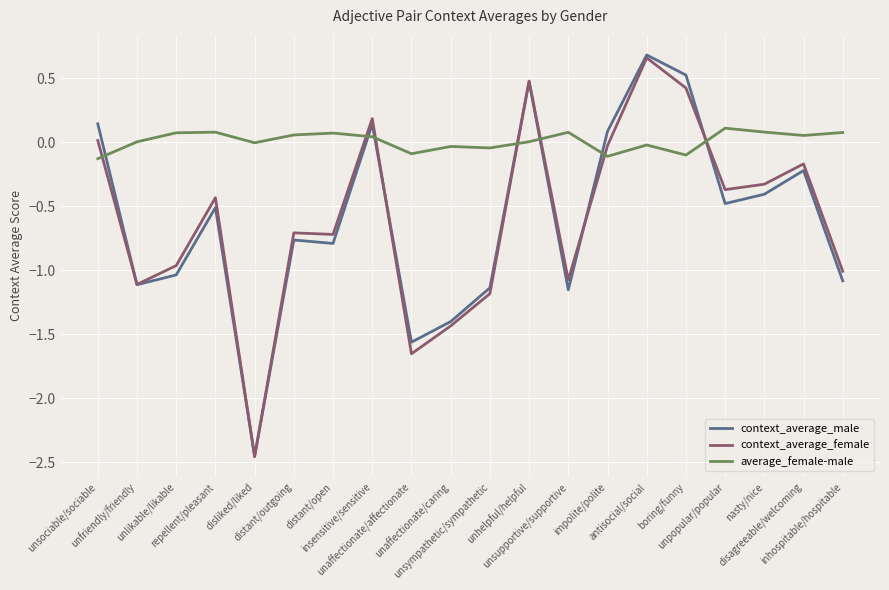

What is the total value across all series at disliked/liked?

-4.9